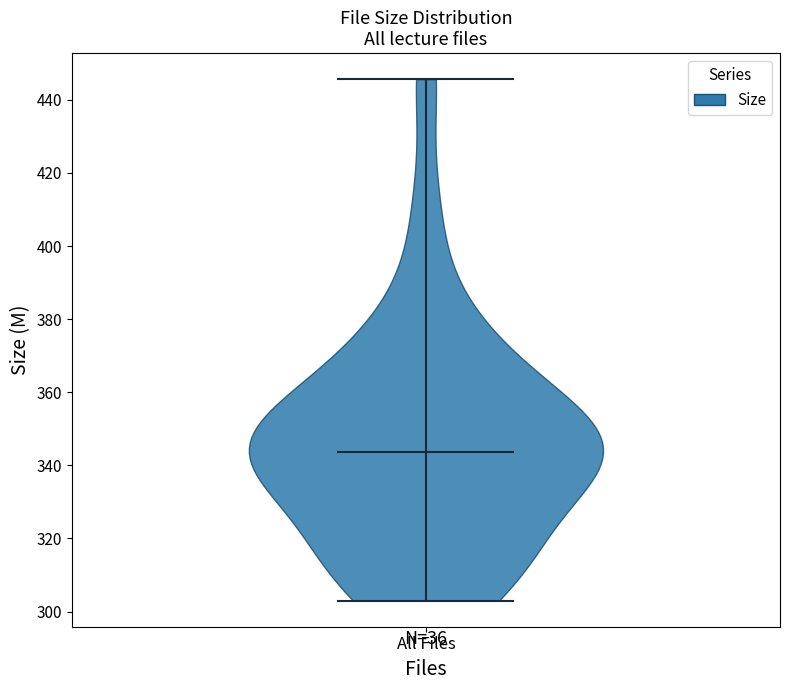

Read this violin plot against the y-axis: where its median line is, and the lowest and highest points the violin reaches. The values are not printed on the chart, so give them approximately, as read against the axis.

median line 344, lowest point 302, highest point 446